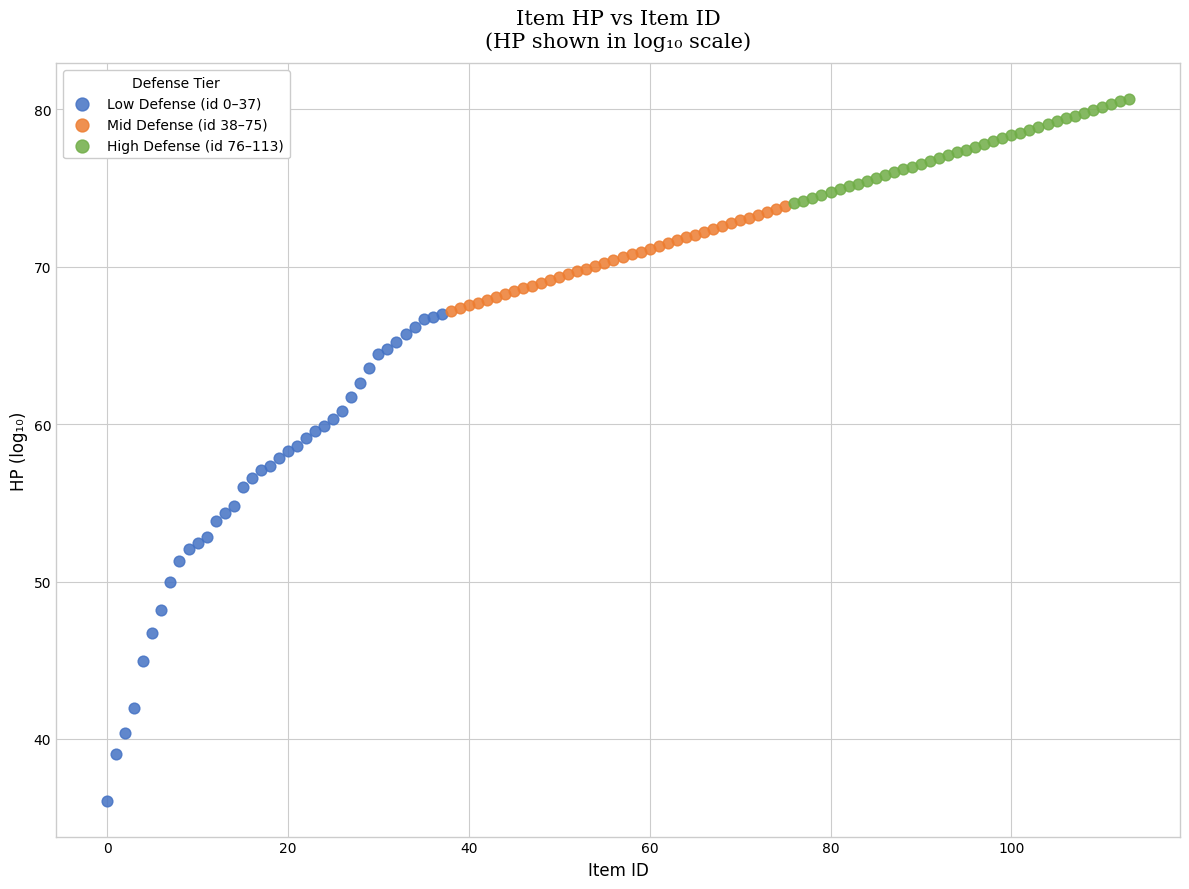

Which series reaches the maximum Y coordinate?

High Defense (id 76–113)